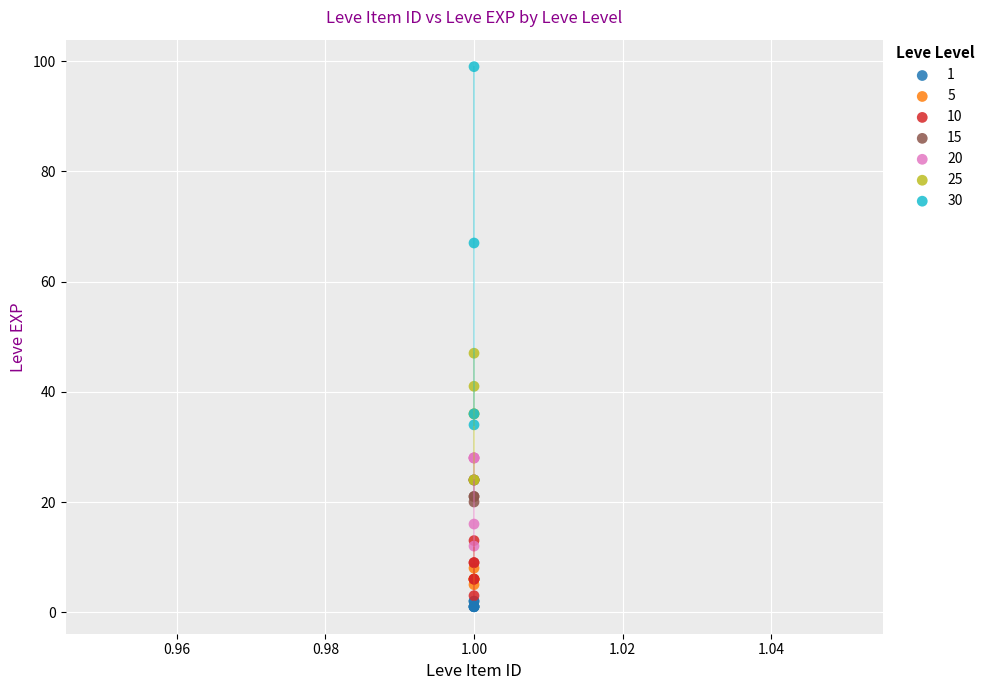

Which series has the widest spread of Y values?

30